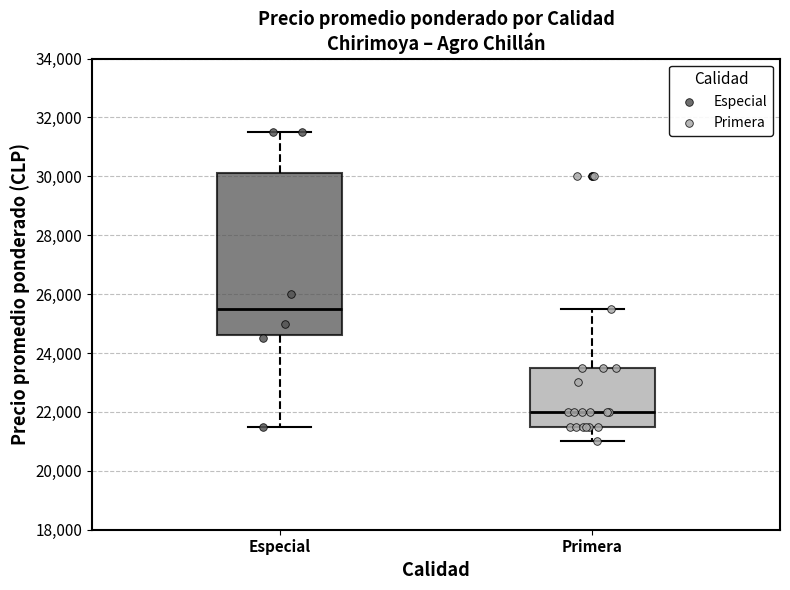

Reading left to right, read every box against the y-axis: the position of its median line, the range the box covers, and the ends of its whiskers. The values are not printed on the chart, so give them approximately, as read against the axis.

Especial: median 25600, box 24600 to 30200, whiskers 21600 to 31600
Primera: median 22000, box 21600 to 23600, whiskers 21000 to 25600